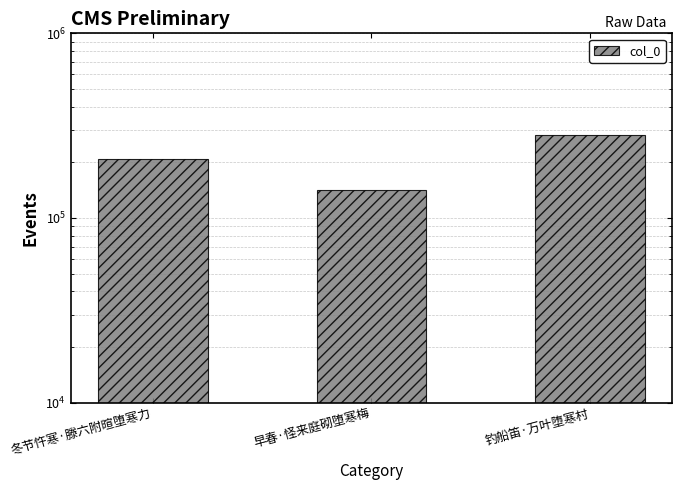

How many bars are there in total?

3